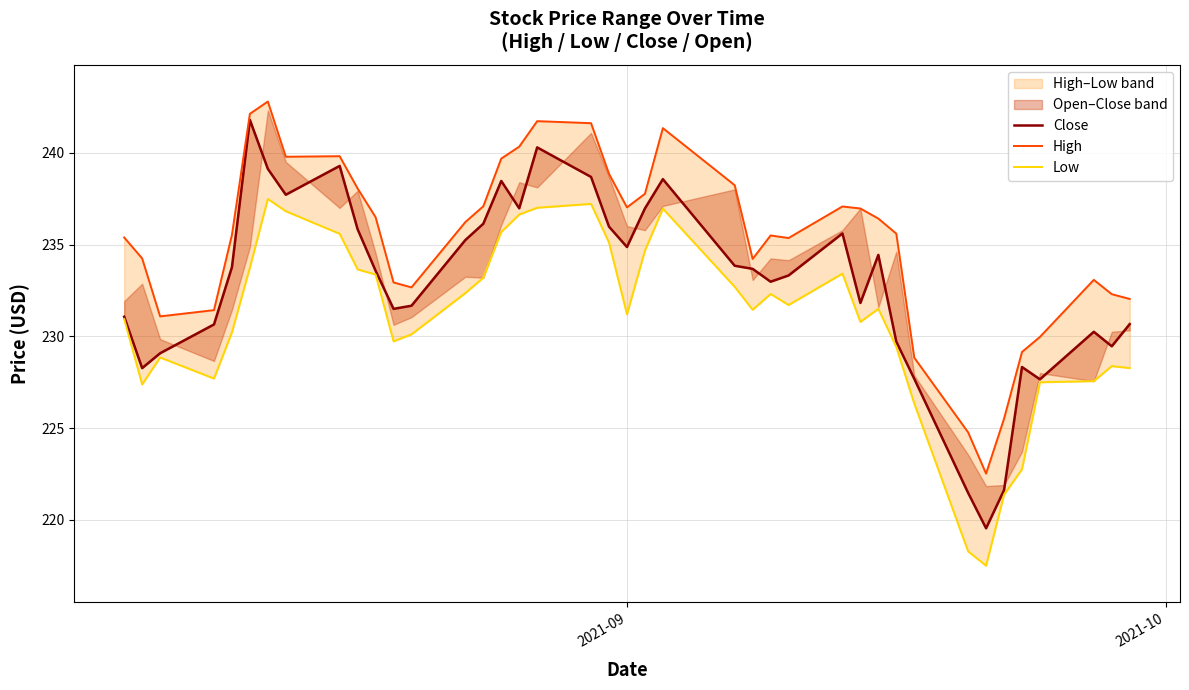

How many categories are shown in the chart?

40